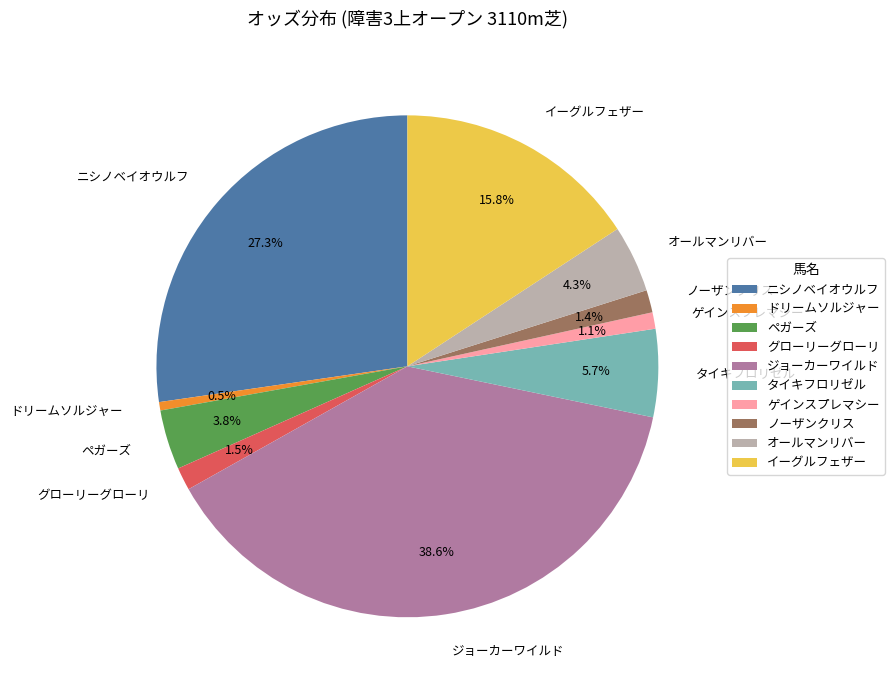

What percentage is the ノーザンクリス slice, to the nearest percent?

1%